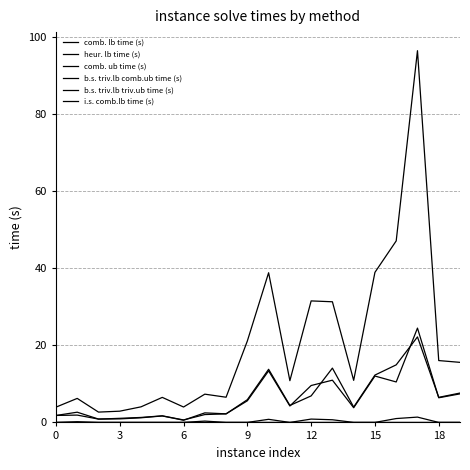

Is this an area chart (filled region under the line)?

No